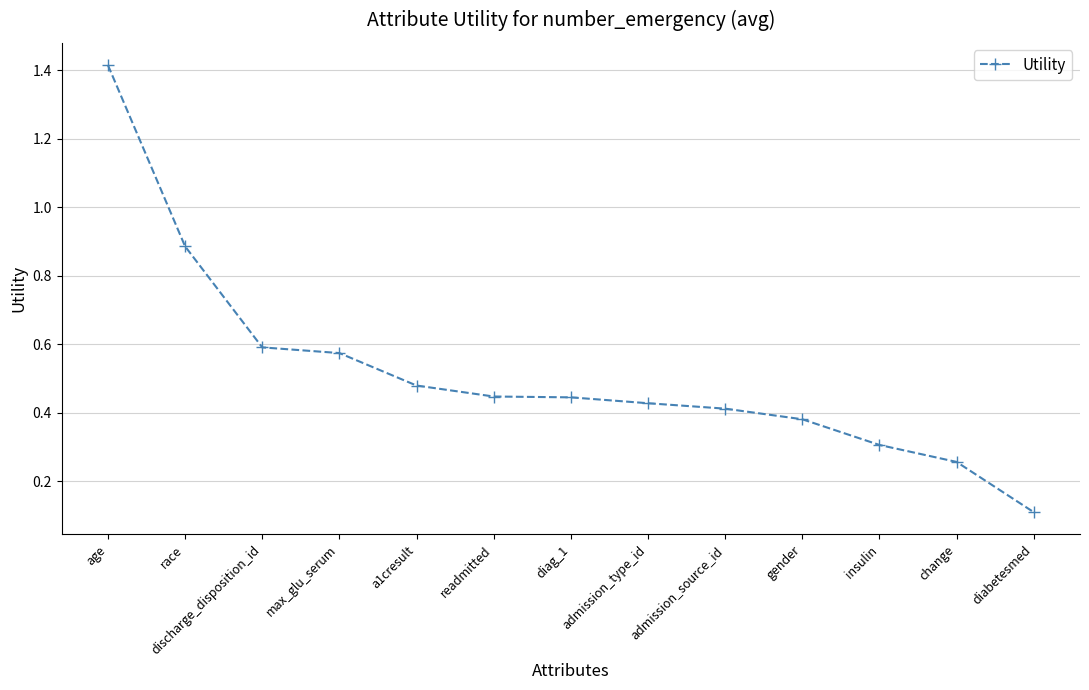

What position from the right is a1cresult?

9